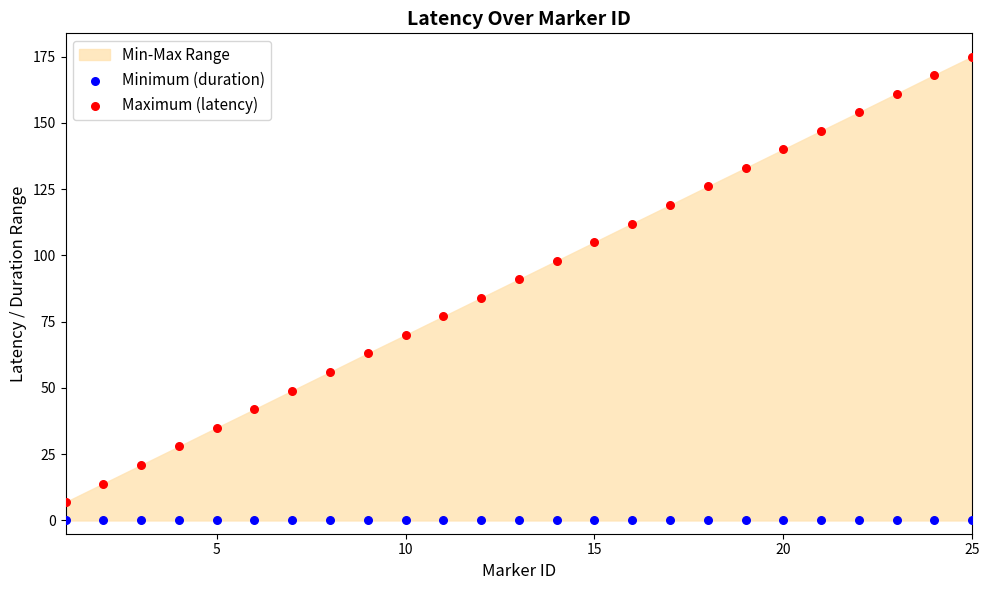

Which series contains the highest Y value?

Maximum (latency)